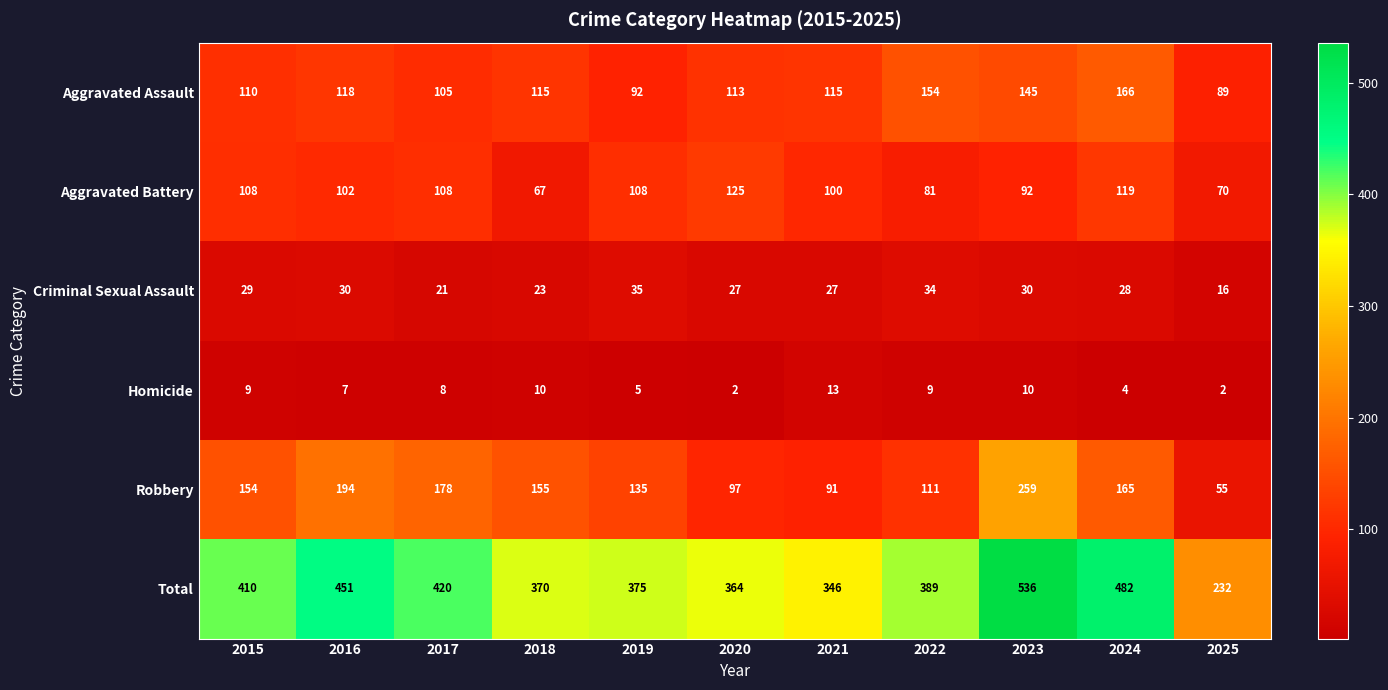

Count the Aggravated Battery values in the range 81 to 108.

7